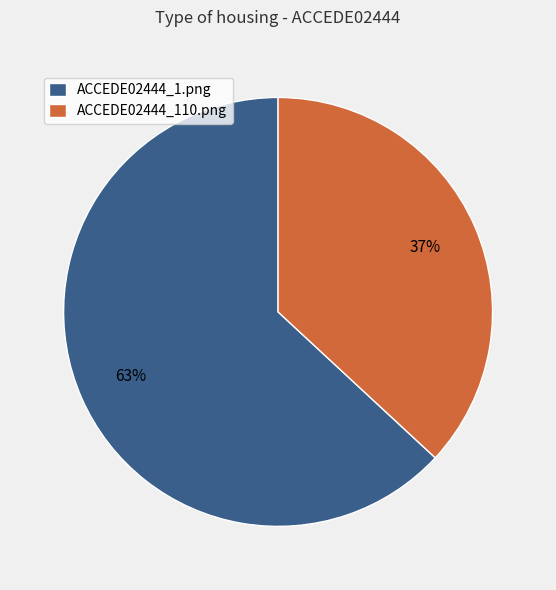

What percentage is the ACCEDE02444_110.png slice, to the nearest percent?

37%